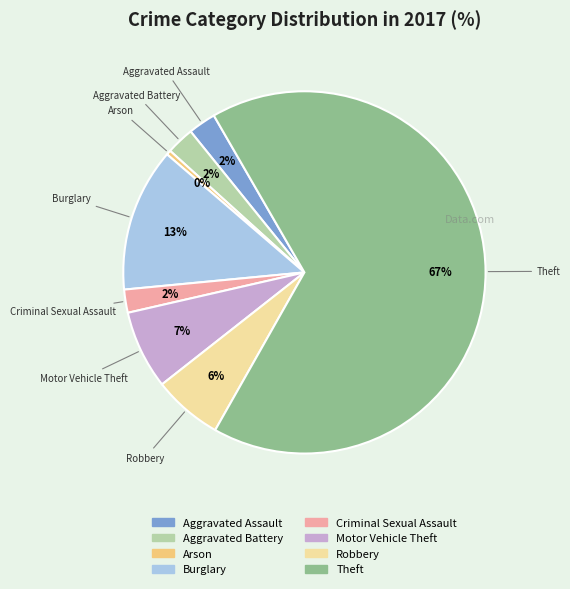

The Aggravated Battery slice represents 2% of the pie. True or false?

True